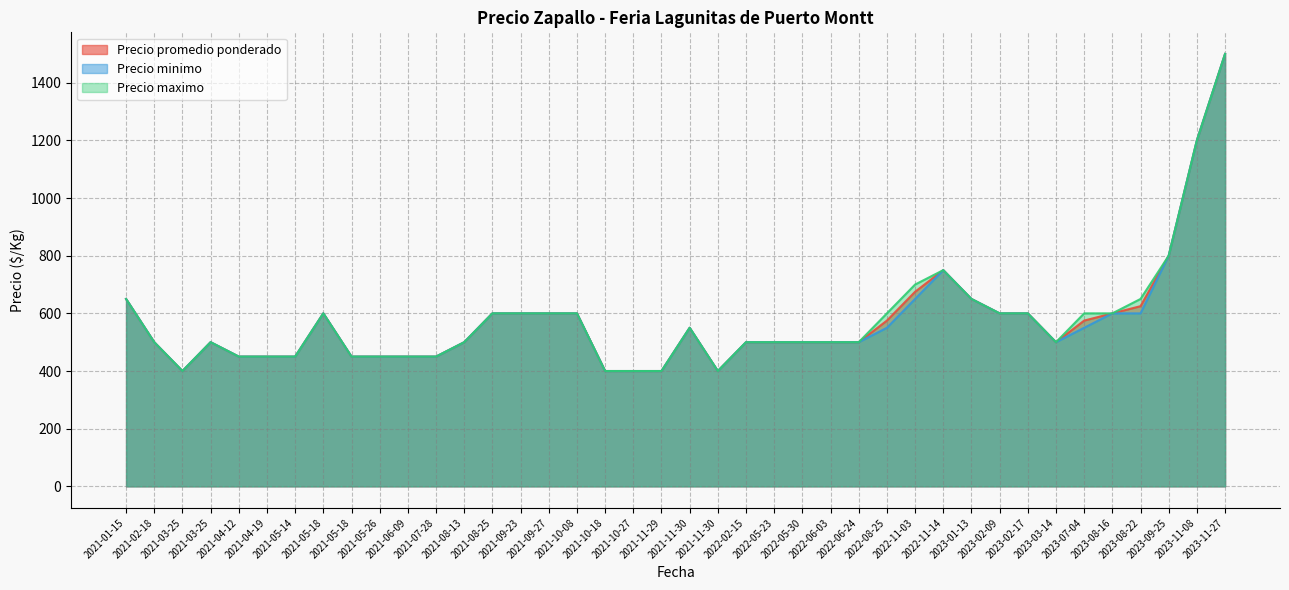

How many values in the Precio maximo series are below 500?

12